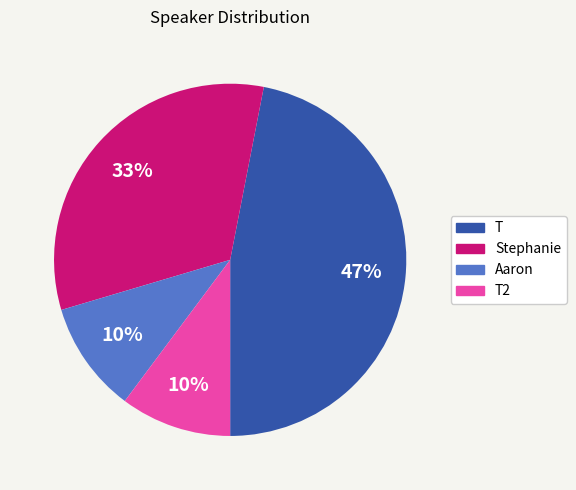

How many segments does this pie chart have?

4